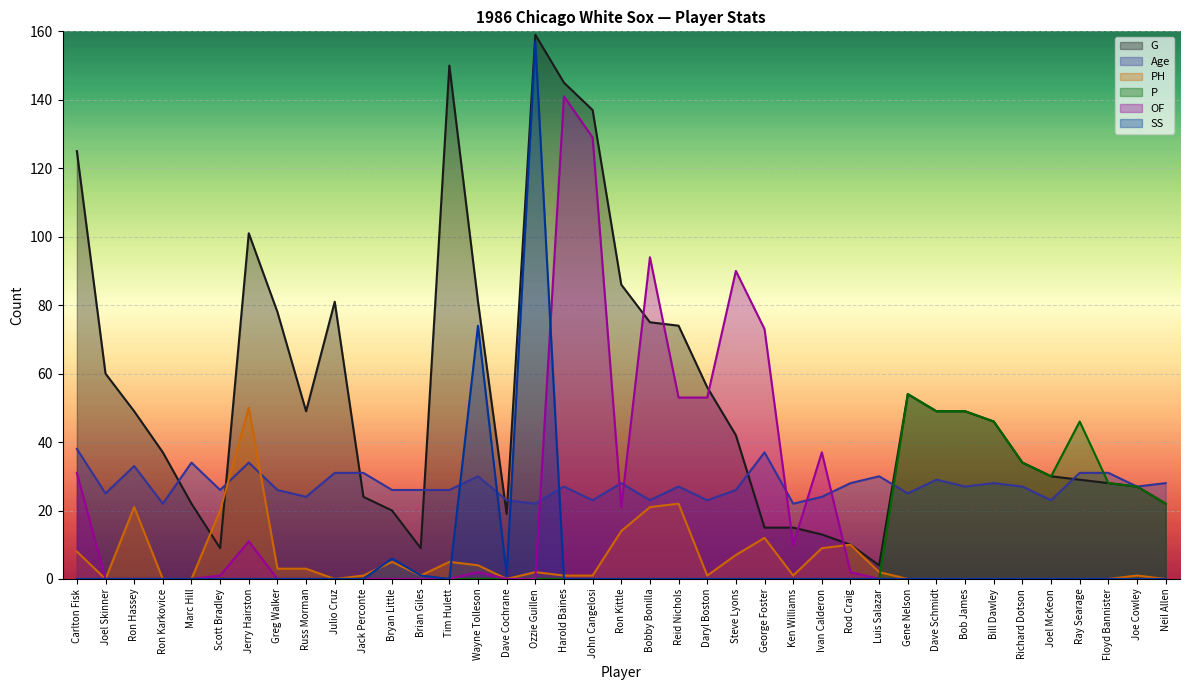

Which label corresponds to the largest value in the chart?

Ozzie Guillen